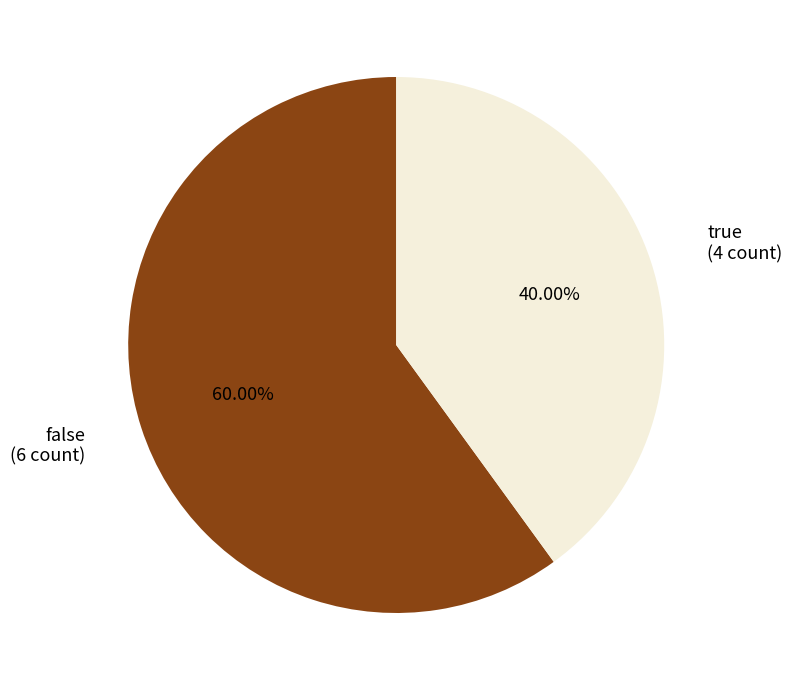

To the nearest percent, what is the difference between the largest and smallest slice percentages?

20%